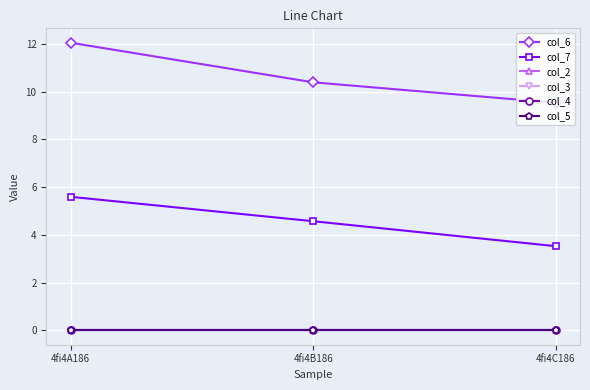

How many lines are shown in the chart?

6